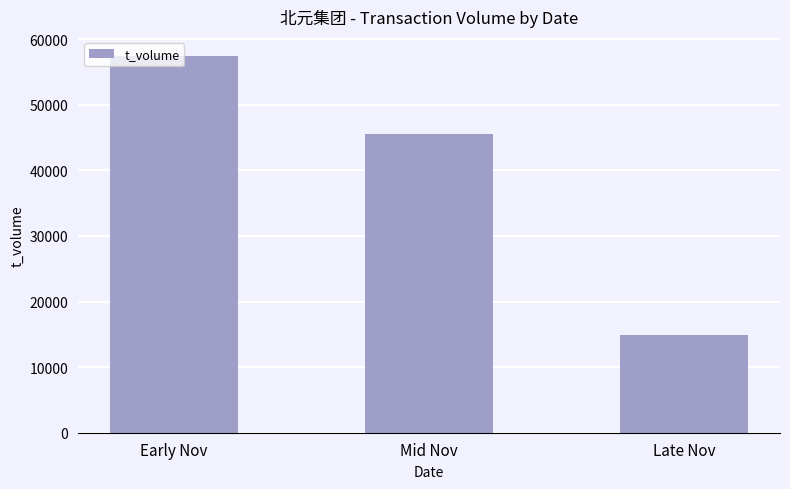

How many values are between 14854 and 57475?

3